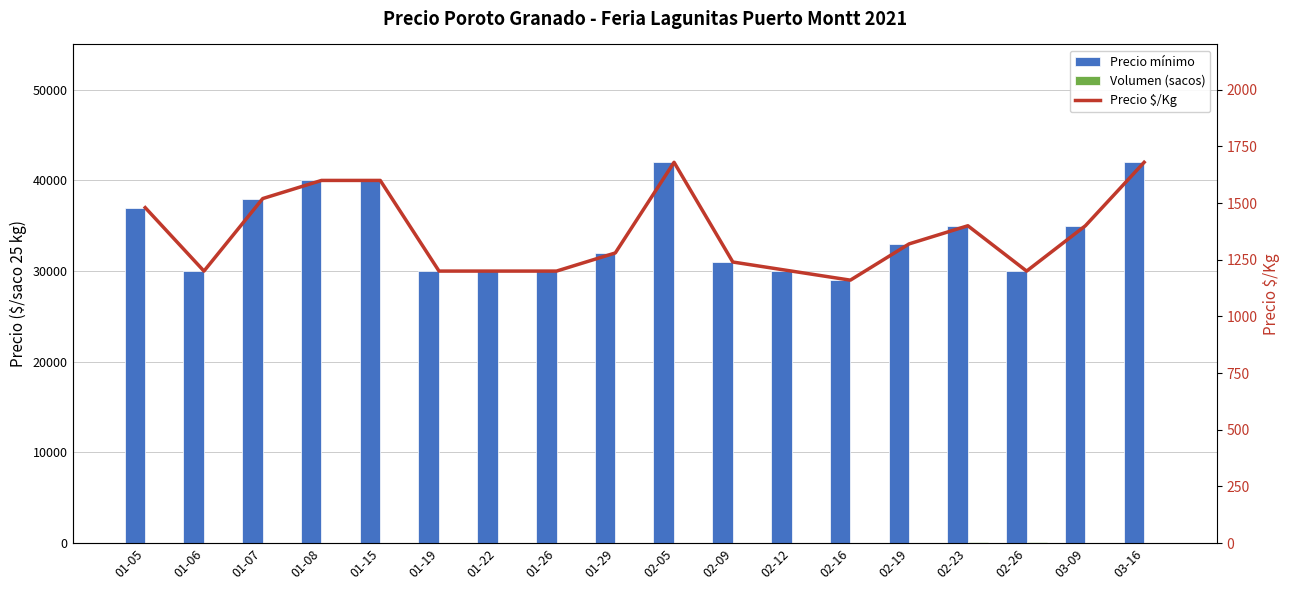

Rank the series by their maximum value, from highest to lowest.

Precio mínimo, Precio $/Kg, Volumen (sacos)